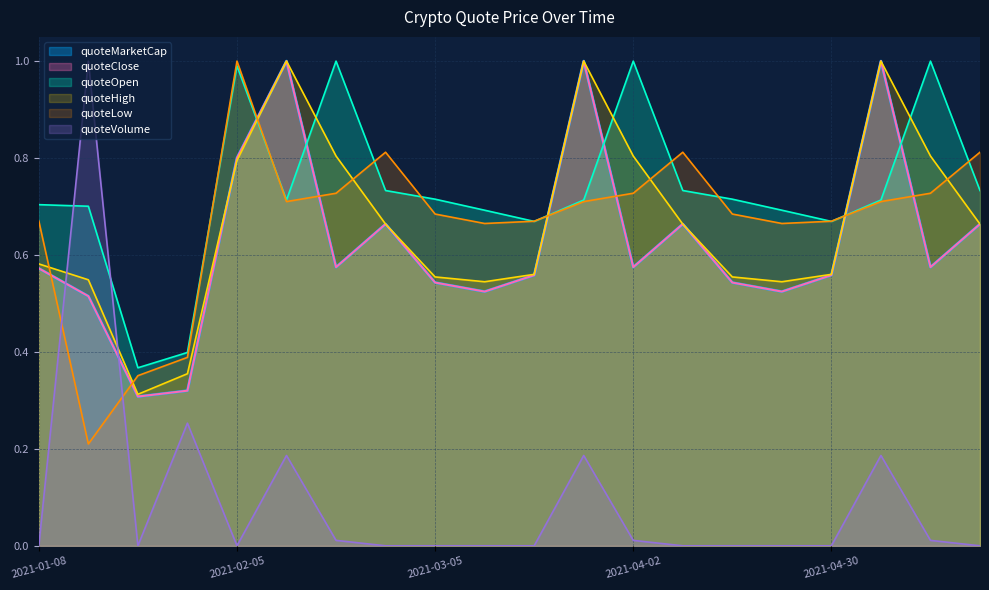

Which series has the largest range (max minus min)?

quoteVolume